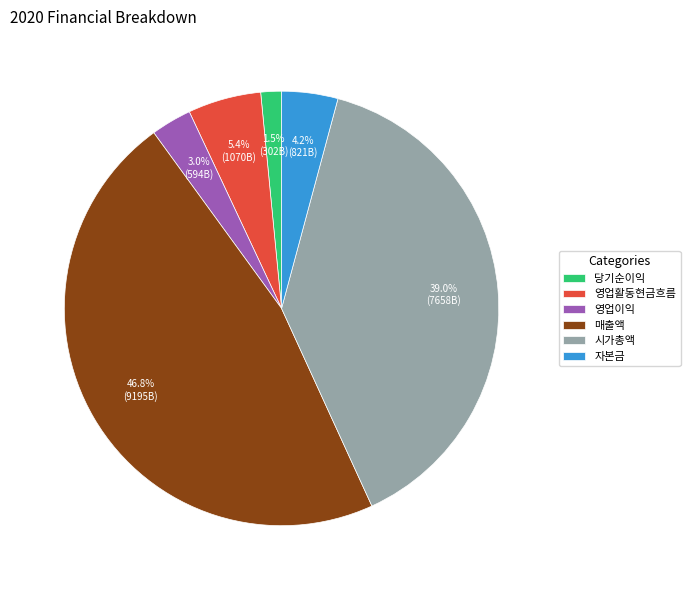

What is the total percentage of 영업이익 and 시가총액?

42.0%